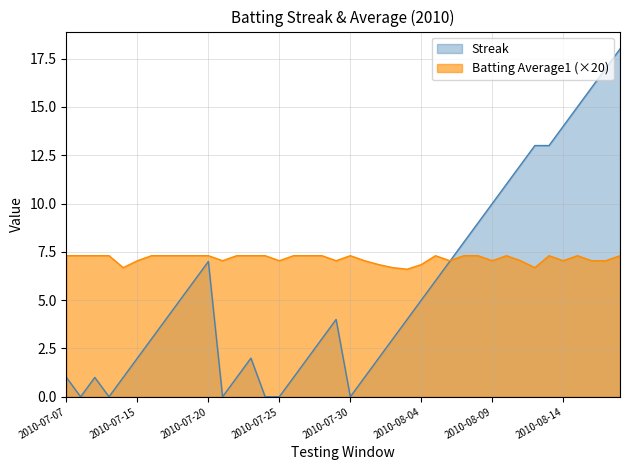

What position from the right is 2010-08-05?

14